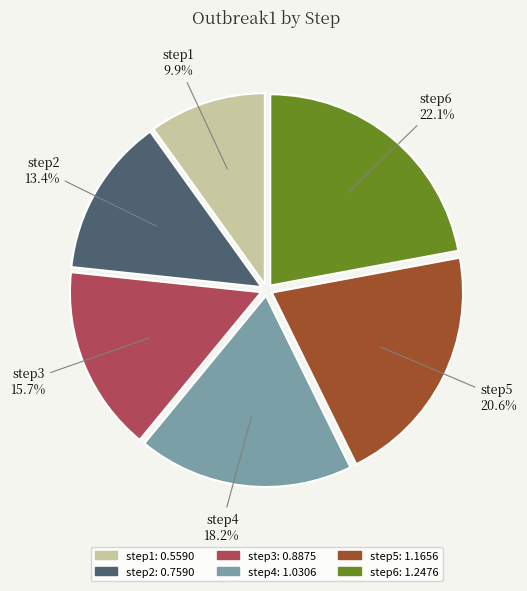

Is it true that step6 is 22% of the pie?

True